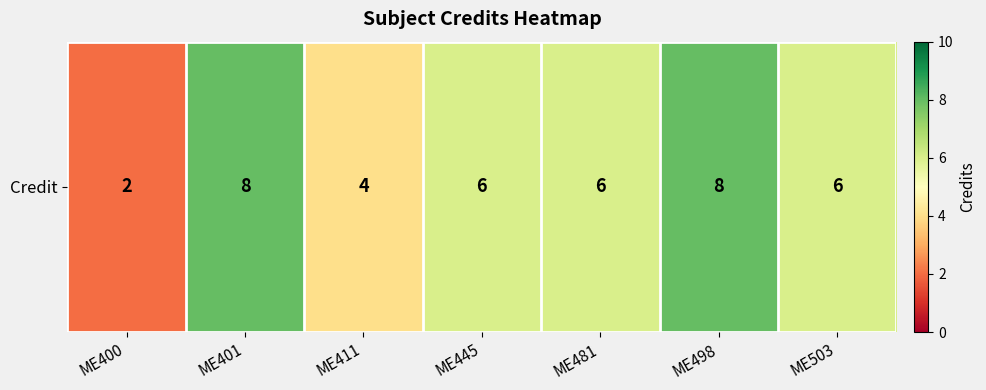

At which label does the data first exceed 6?

ME401